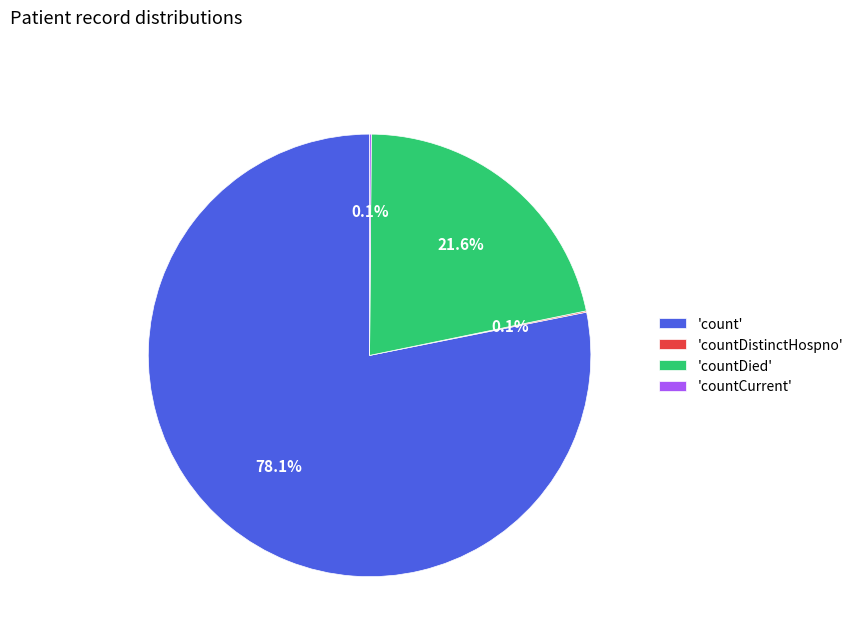

Which has a higher value, 'count' or 'countDied'?

'count'